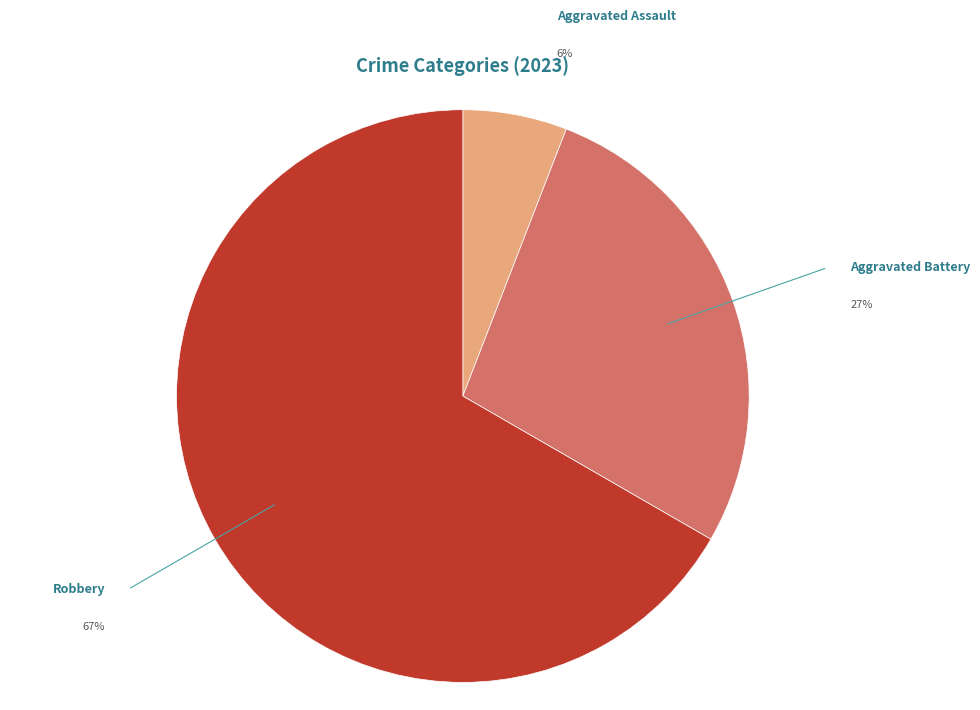

Does any single category account for the majority?

Yes